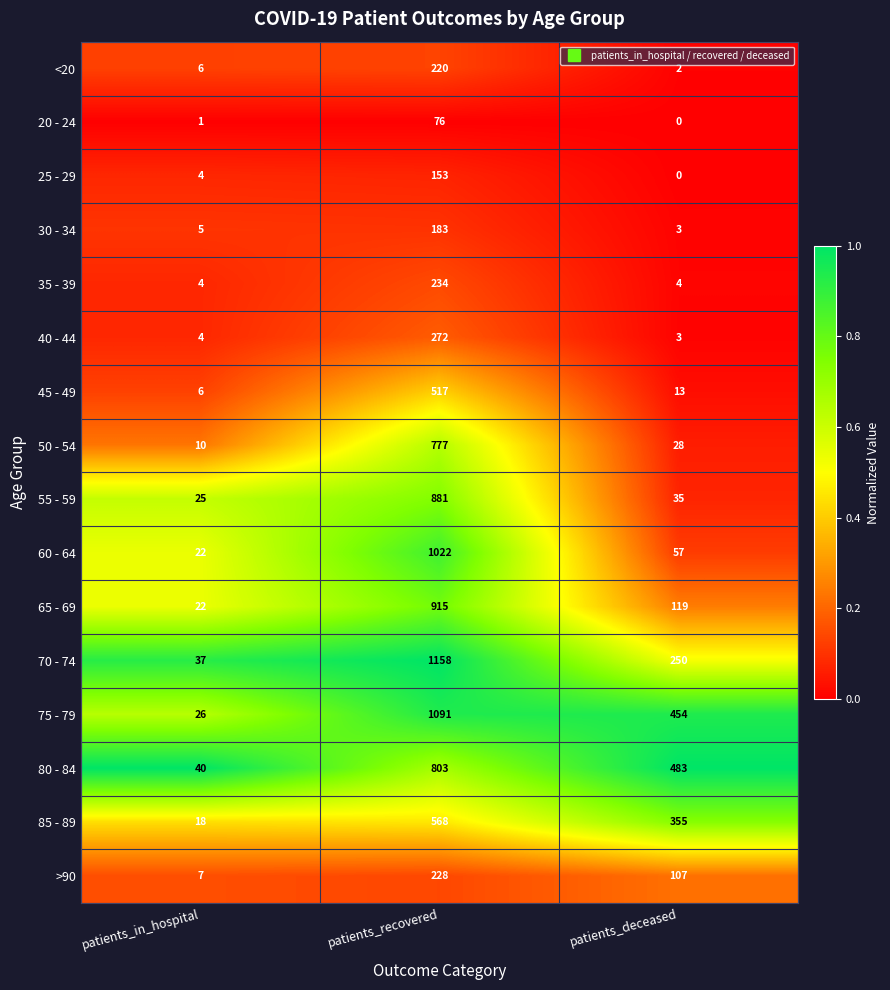

Rank the categories by 20 - 24 value from highest to lowest.

patients_recovered, patients_in_hospital, patients_deceased